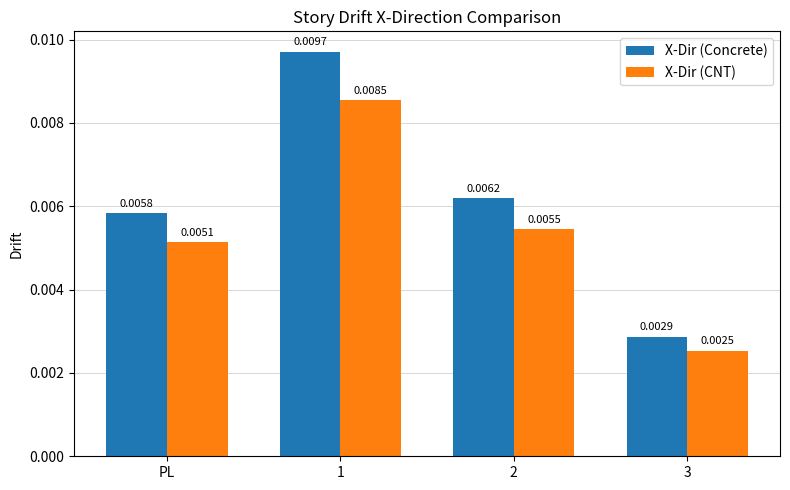

List the labels in order of X-Dir (Concrete) value, largest first.

1, 2, PL, 3